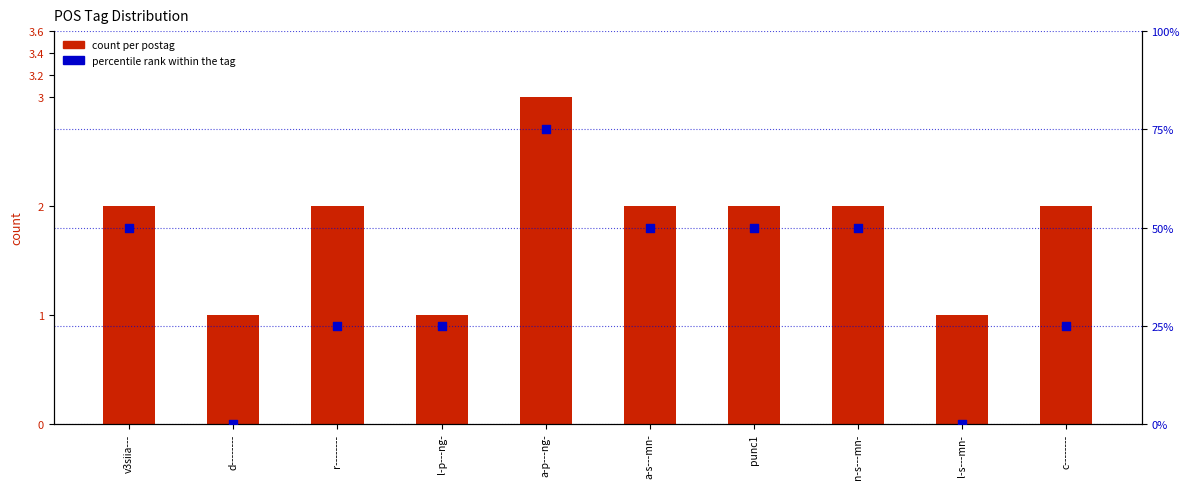

Is the value of percentile rank within the tag at a-s---mn- greater than the value of count per postag at d--------?

Yes